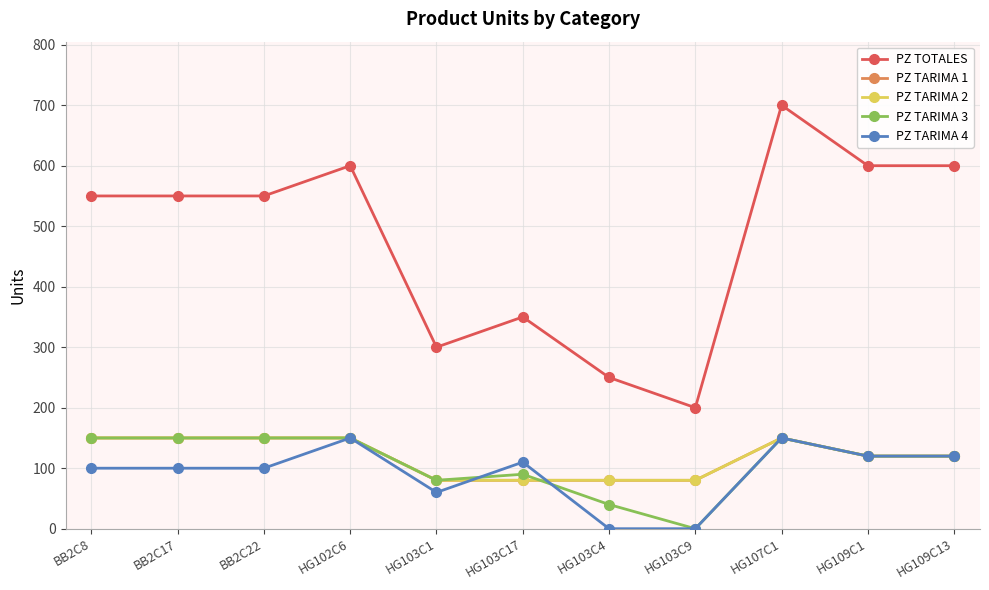

What is the label of the 4th point from the right?

HG103C9